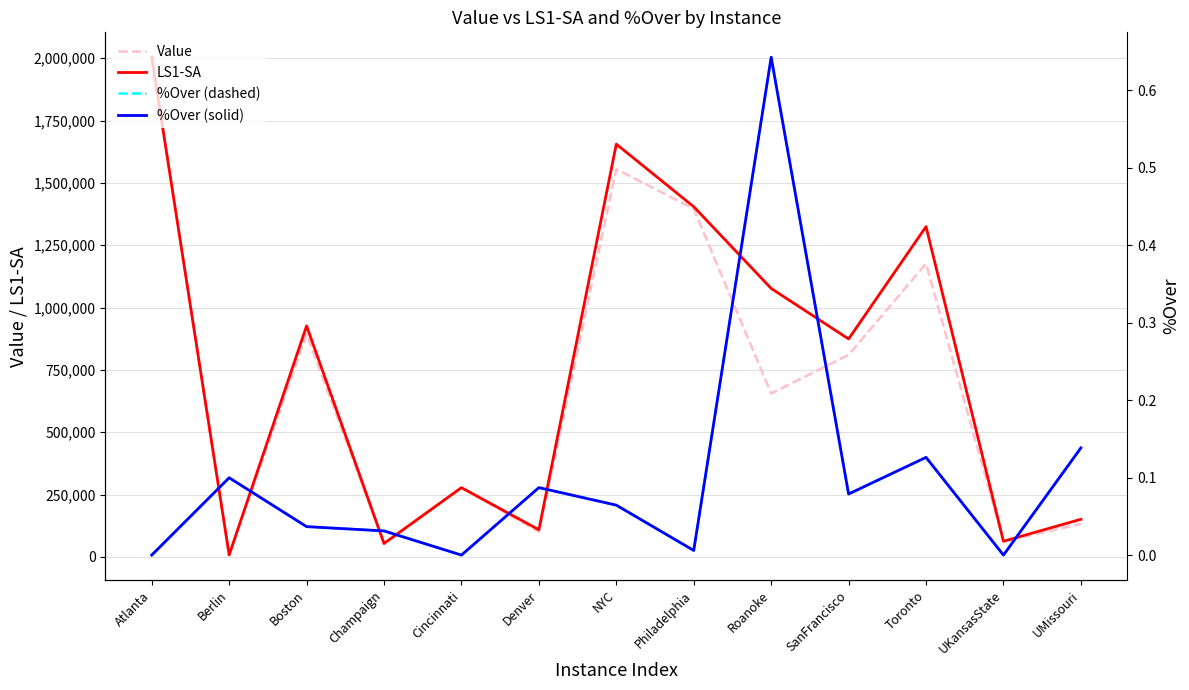

Where is the first local maximum for Value?

Boston